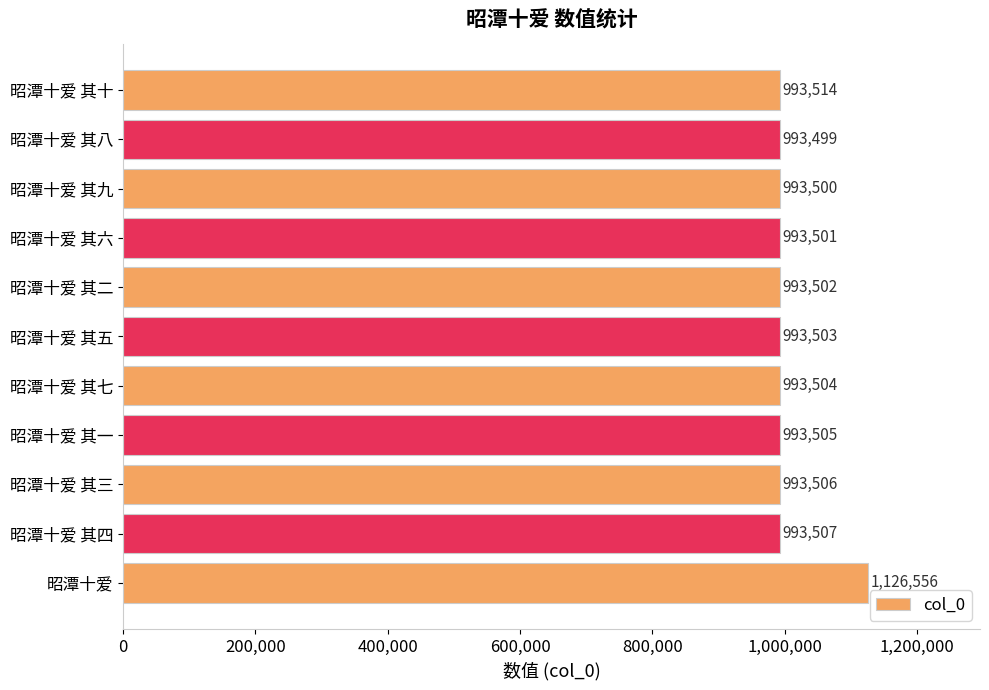

What is the ratio of the value at 昭潭十爱 其五 to the value at 昭潭十爱 其四?

1.0